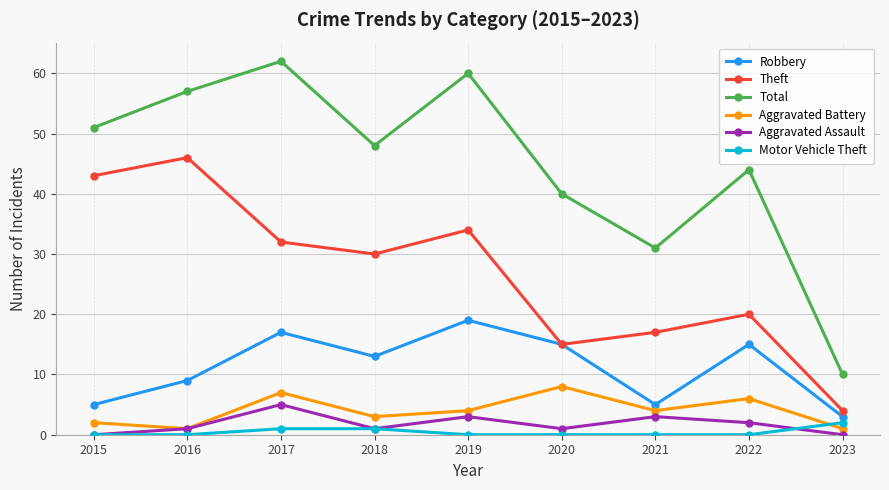

What is the sum of all Motor Vehicle Theft values?

4